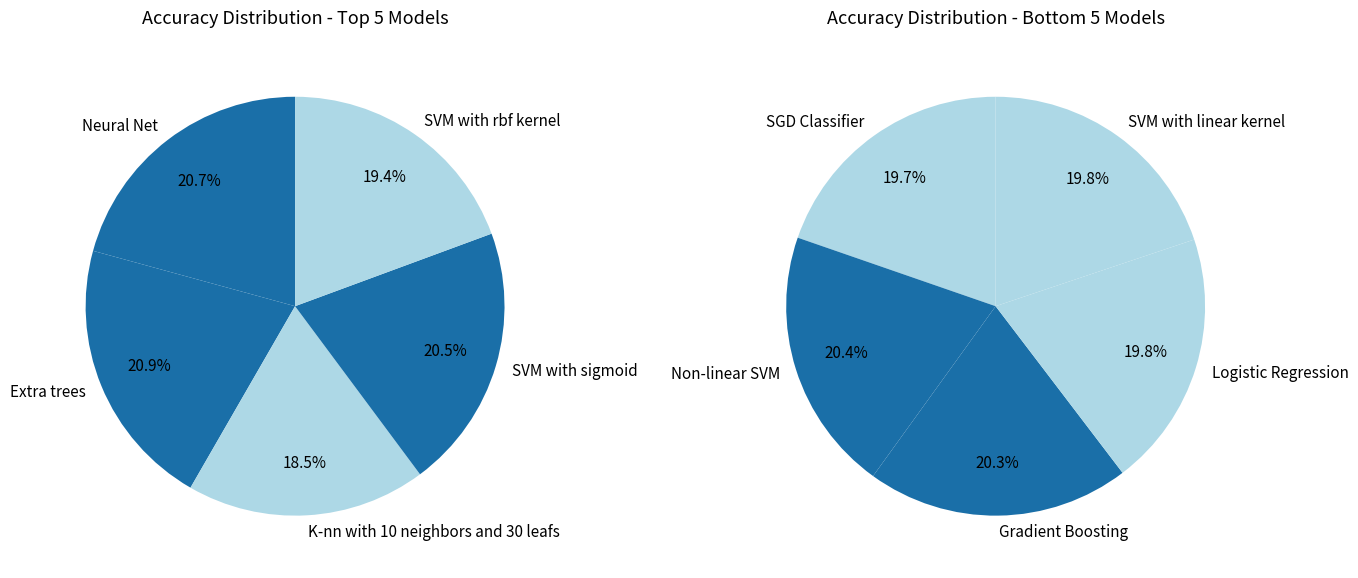

What is the smallest slice in the pie chart?

K-nn with 10 neighbors and 30 leafs